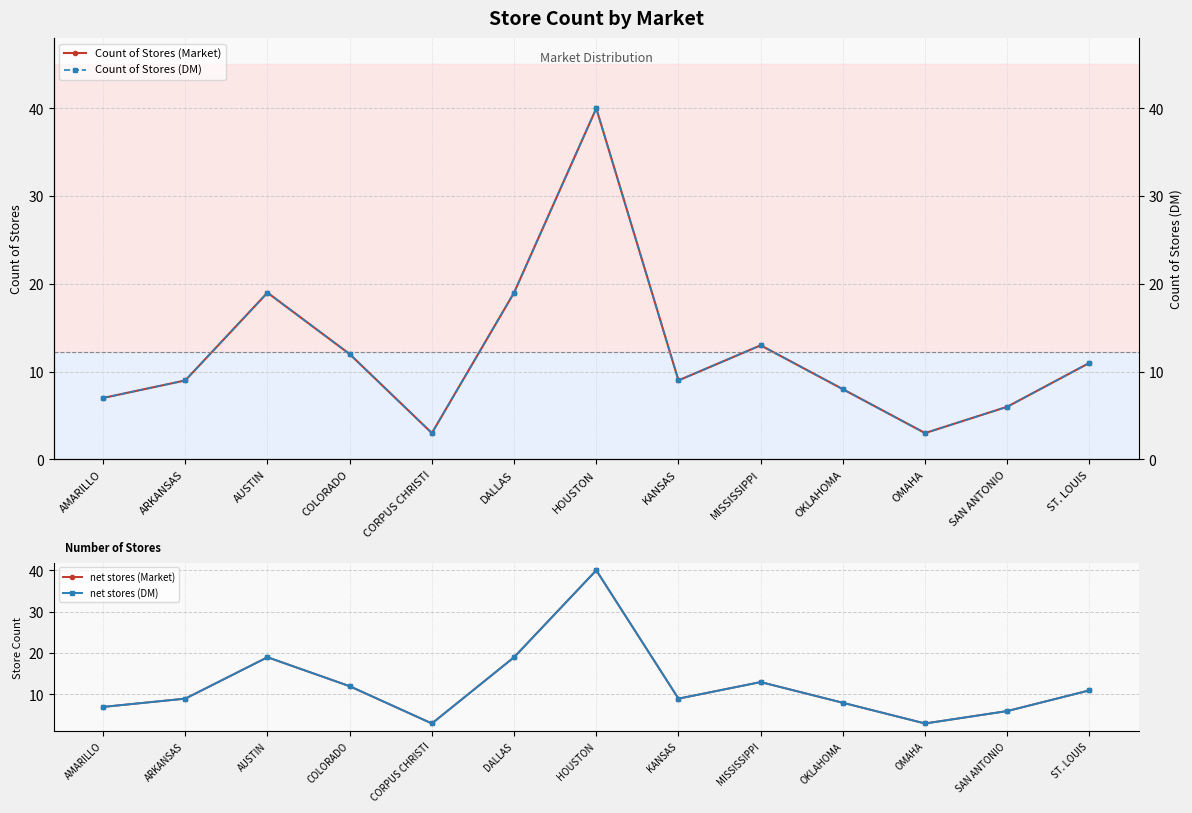

At which category does Count of Stores (Market) reach its first local valley?

CORPUS CHRISTI